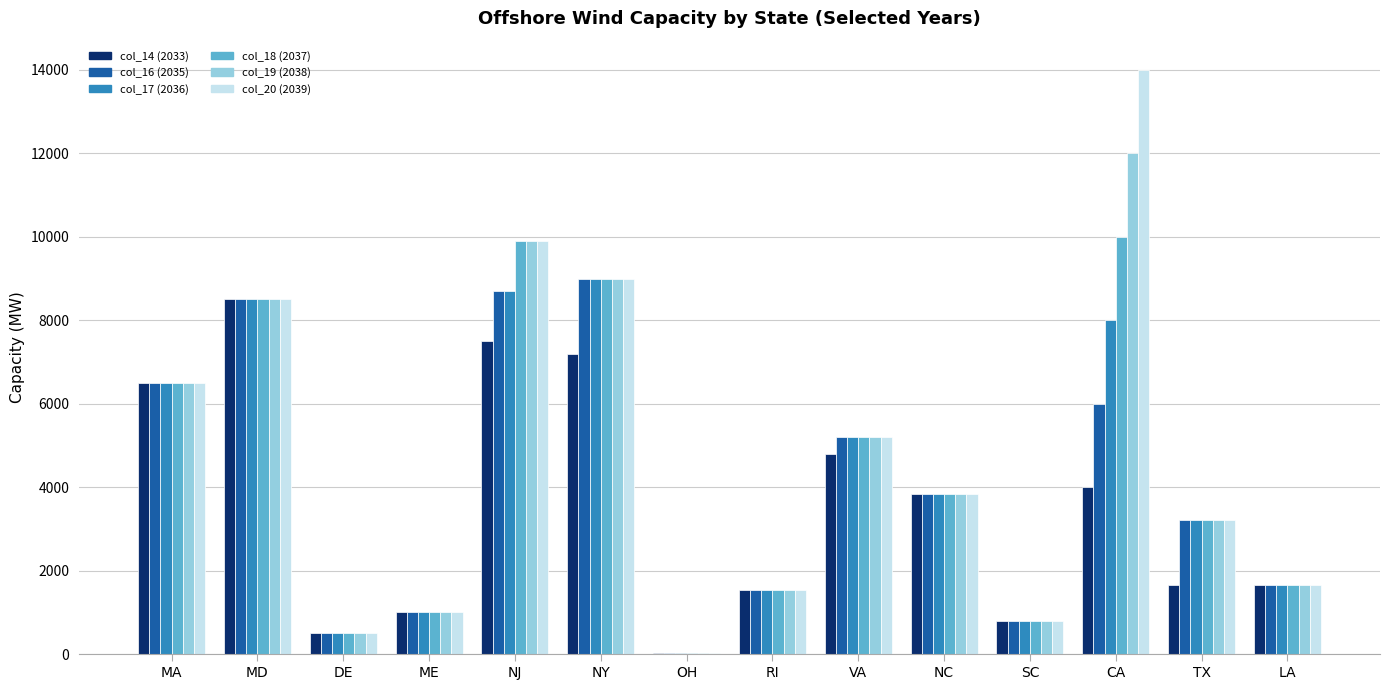

True or false: col_17 (2036) has a value of 5200 at VA.

True